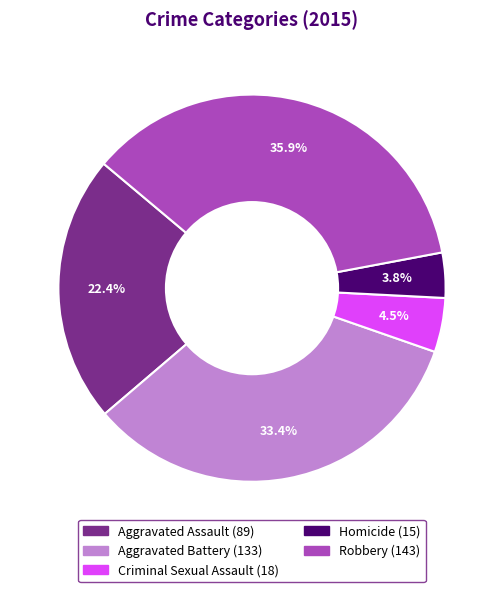

Count the number of slices in the pie.

5